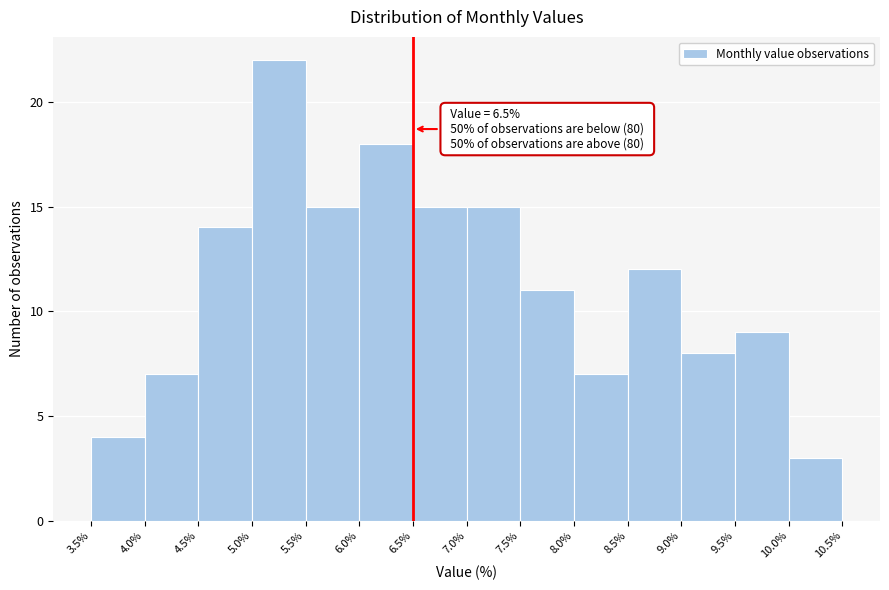

Which range on the x-axis has the tallest bar?

5.0% to 5.5%